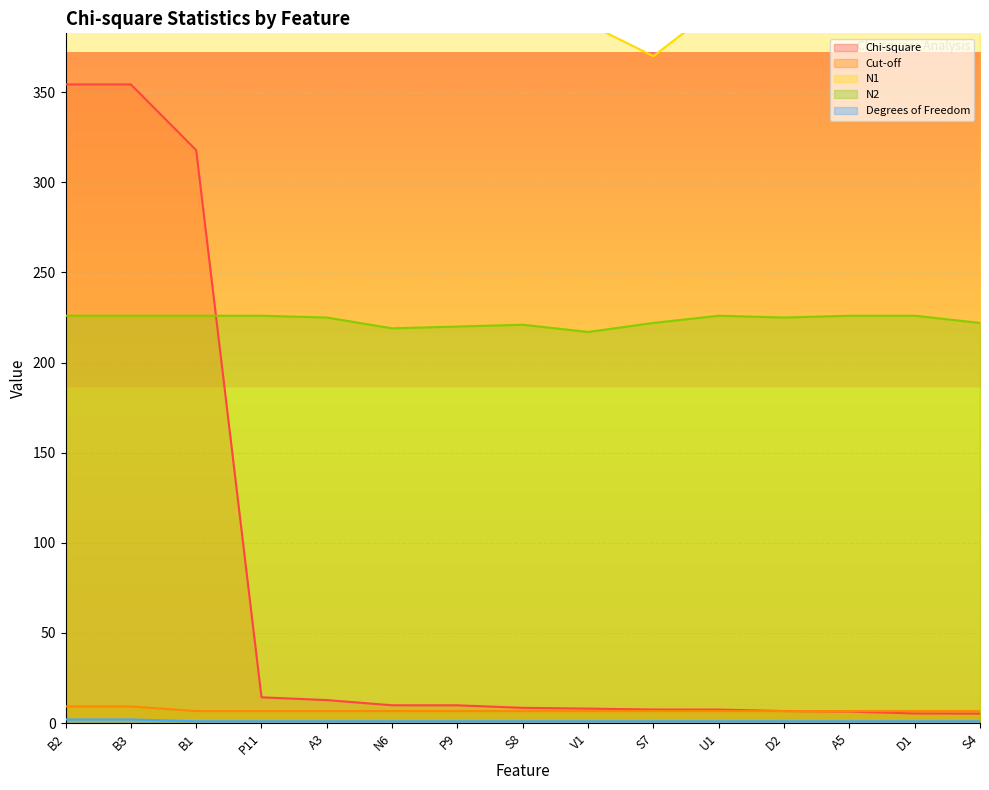

True or false: Cut-off and Degrees of Freedom cross at least once.

False